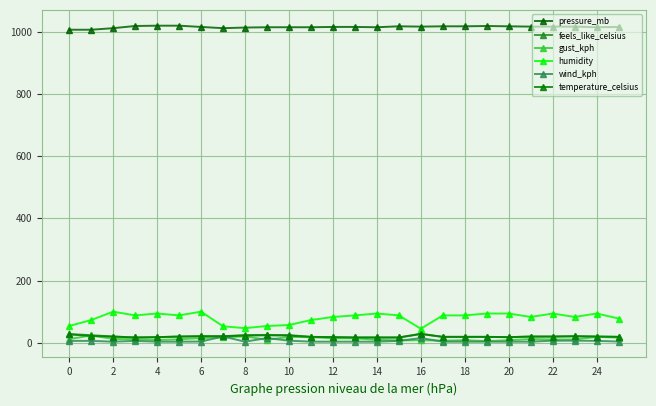

How many data points does each series have?

26